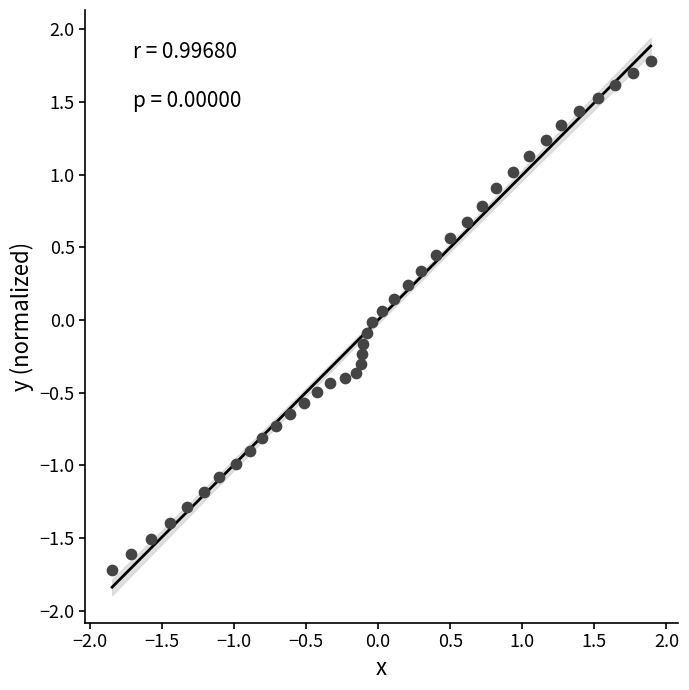

What is the range of X values (max minus min)?

3.7